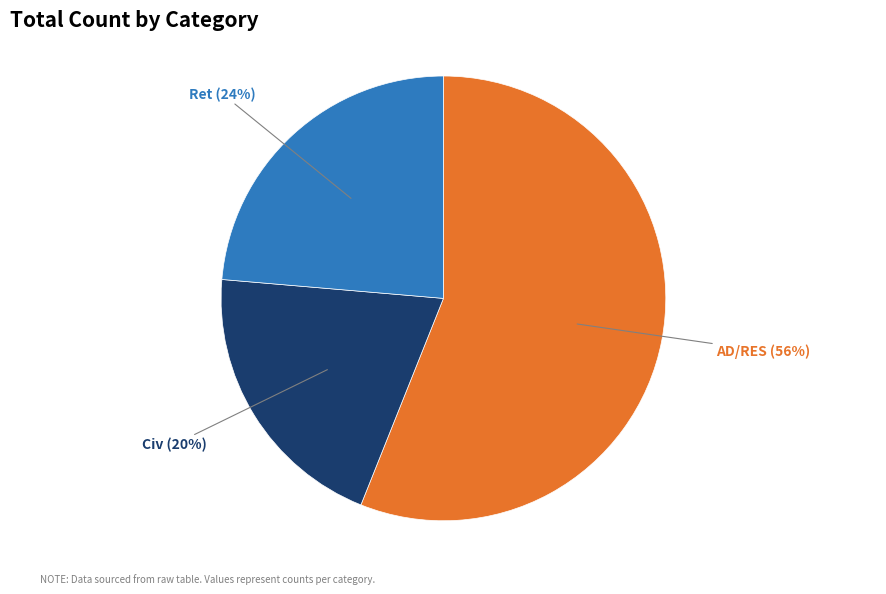

To the nearest percent, what is the average slice percentage?

33%